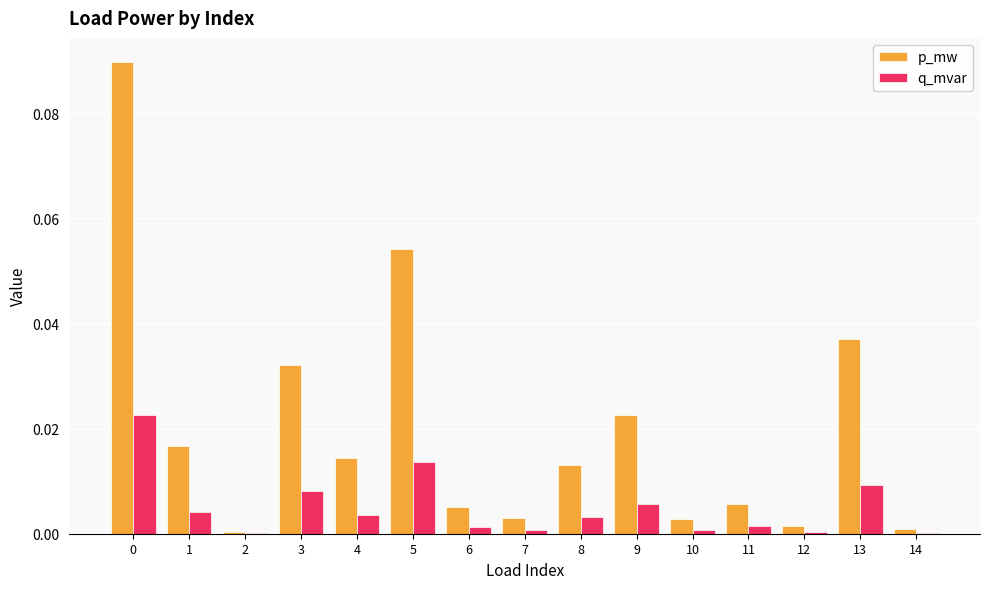

Between 5 and 14, which series saw the biggest shift?

p_mw